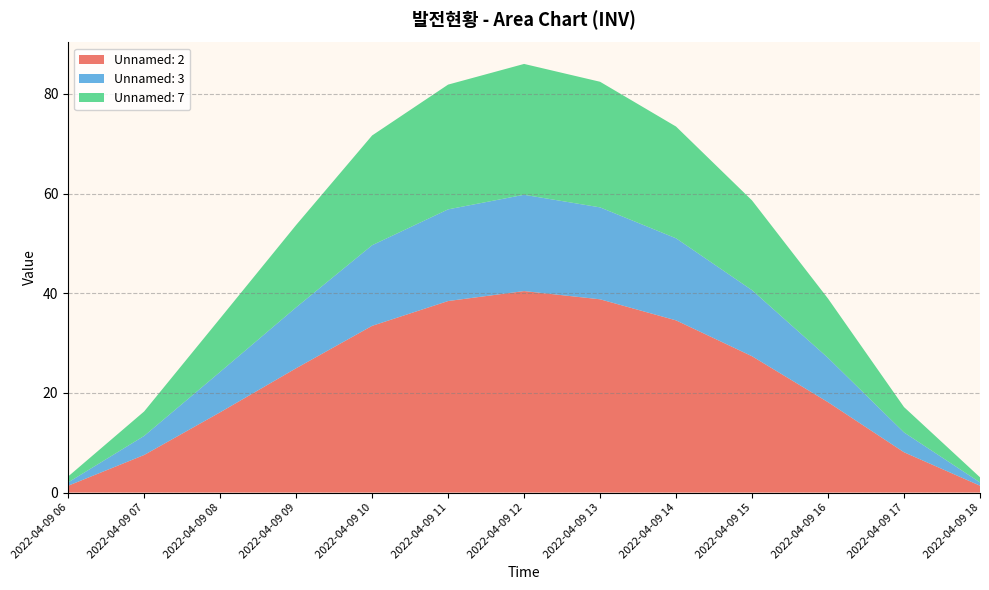

The Unnamed: 2 series shows 13.5 at 2022-04-09 17. True or false?

False